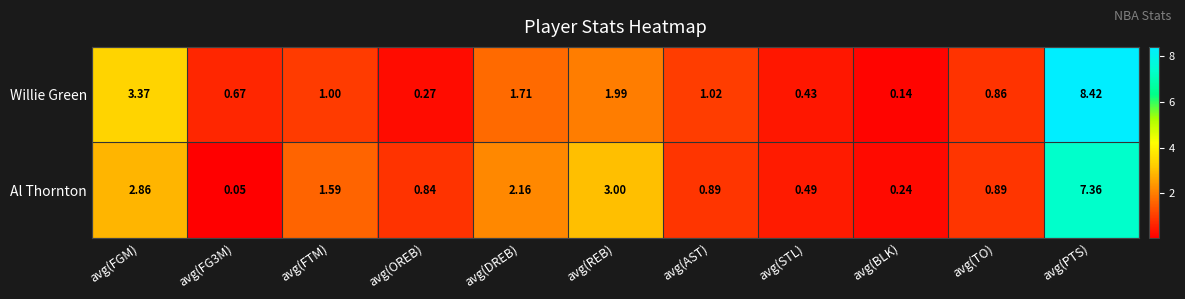

List the series in order of their peak value, highest first.

Willie Green, Al Thornton